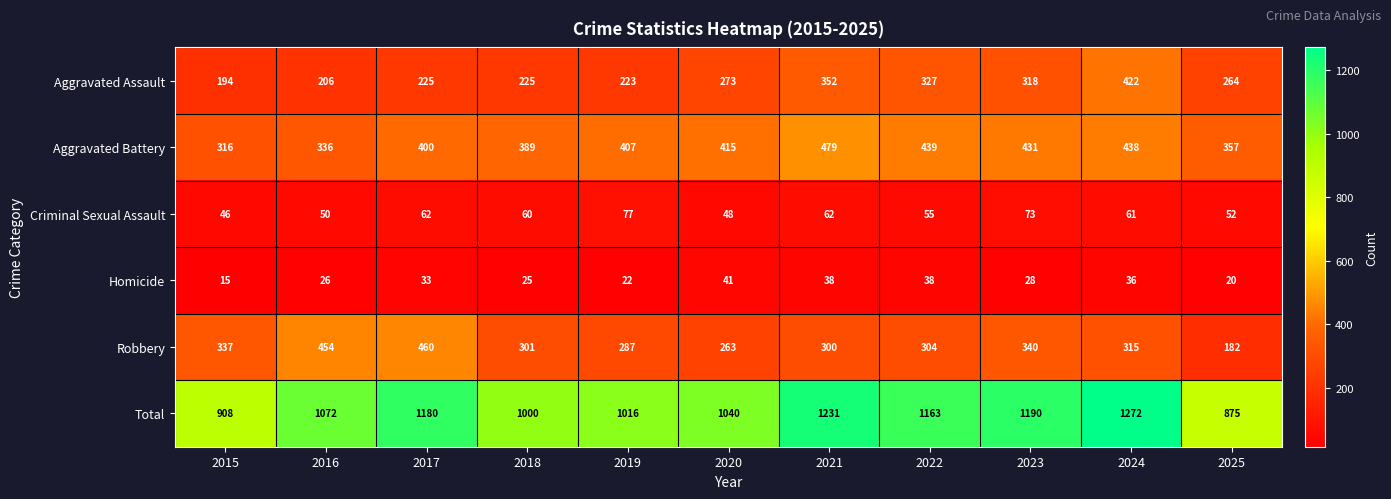

What is the total value across all series at 2023?

2380